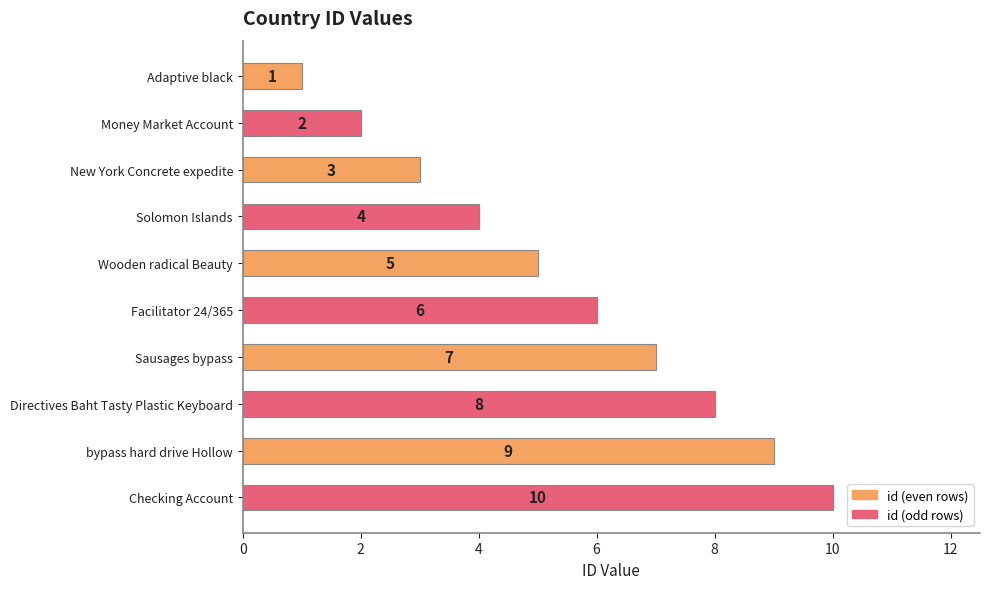

Which has a higher value, Money Market Account or New York Concrete expedite?

New York Concrete expedite